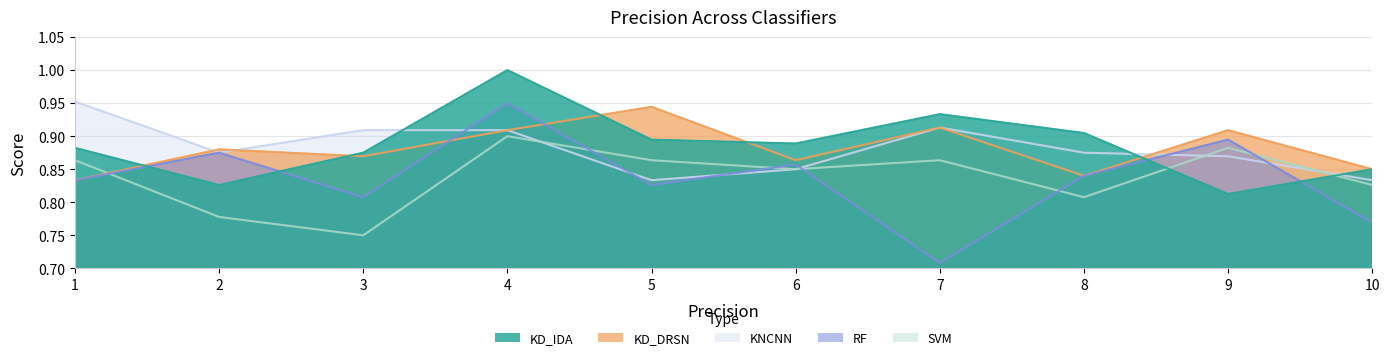

What is the difference between the RF values at 5 and 10?

0.1